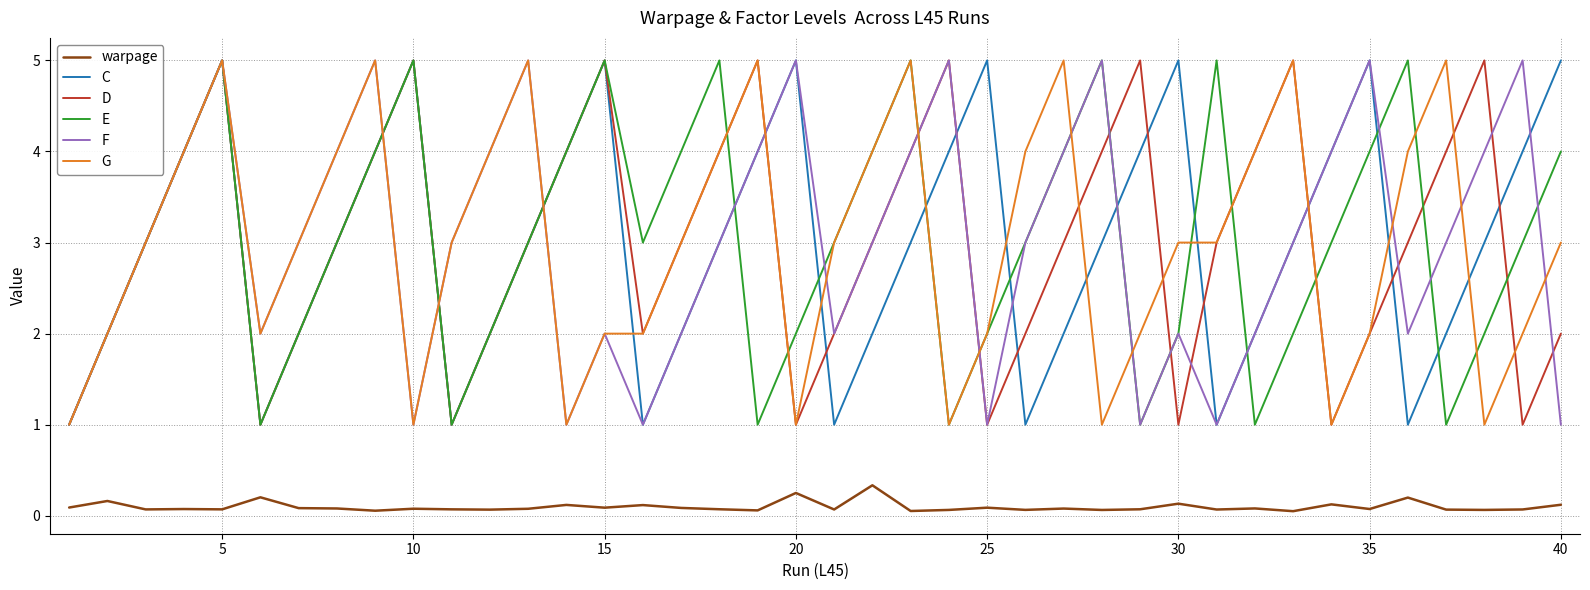

What is the smallest value displayed?

0.1